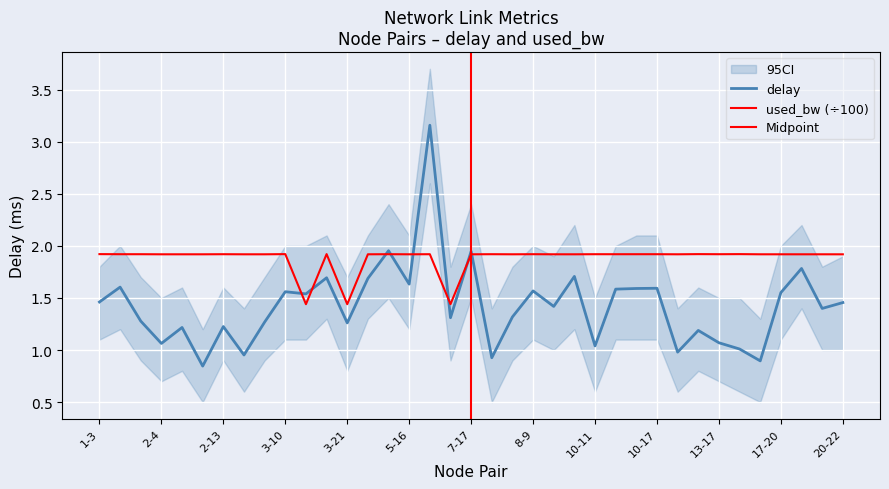

What position from the left is 13-17?

31